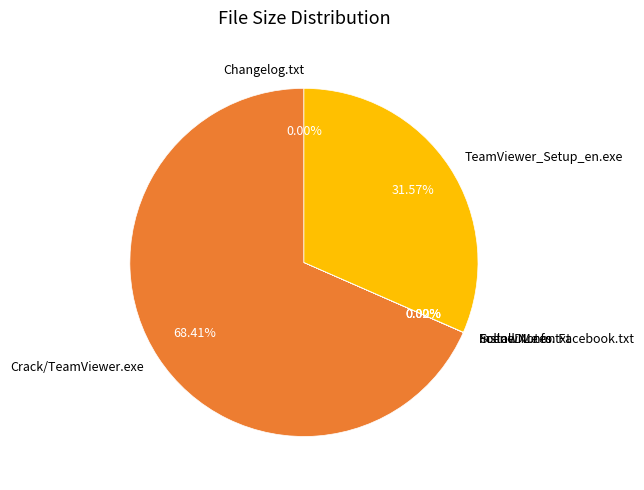

Is there a majority slice in this chart?

Yes